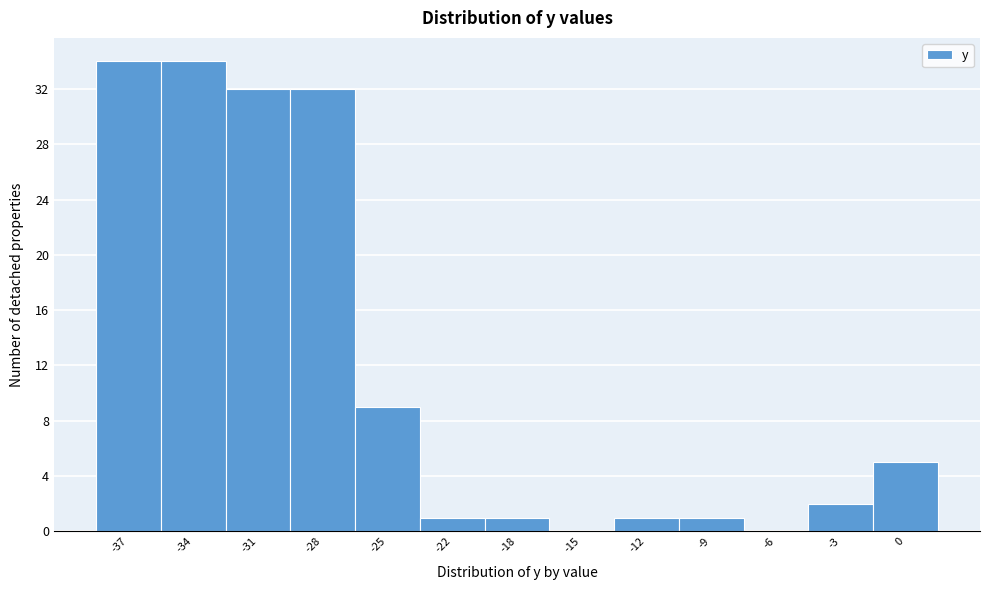

Reading left to right, list all the values displayed in this chart.

-37=34	-34=34	-31=32	-28=32	-25=9	-22=1	-18=1	-15=0	-12=1	-9=1	-6=0	-3=2	0=5